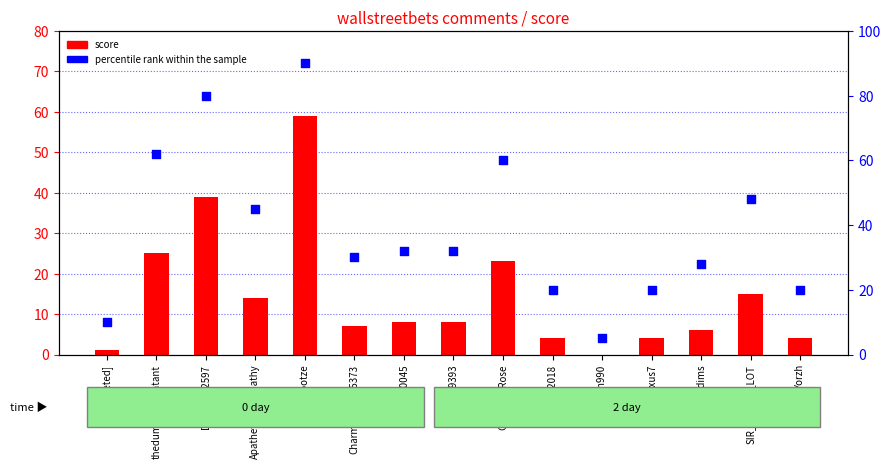

What is the total value across all series at Charming-Talk5373?

37